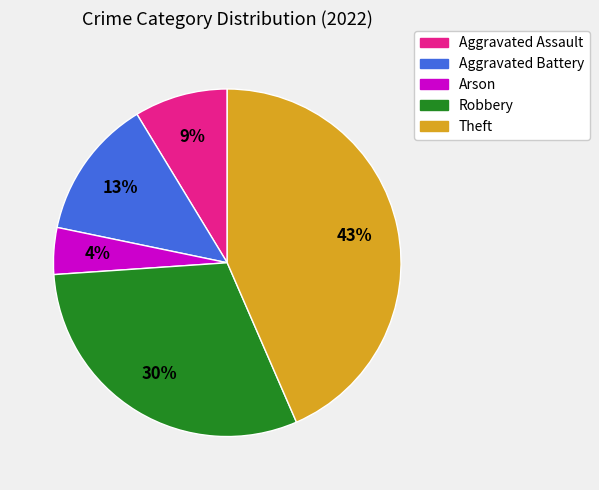

How many slices are in this pie chart?

5